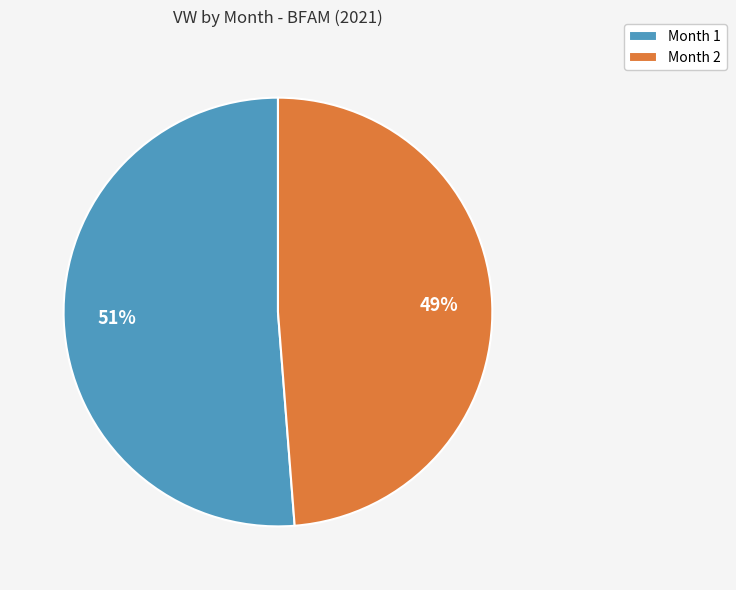

Combined, do Month 2 and Month 1 account for over 50%?

Yes